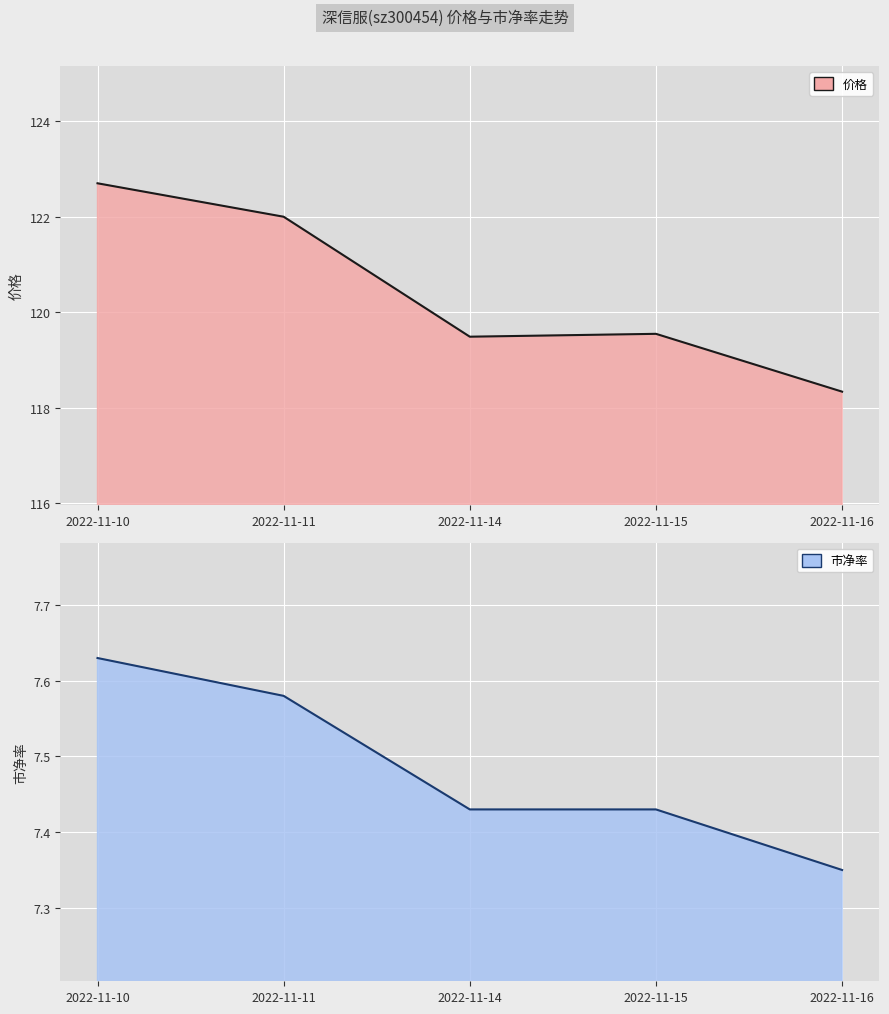

Rank the series by their maximum value, from highest to lowest.

价格, 市净率